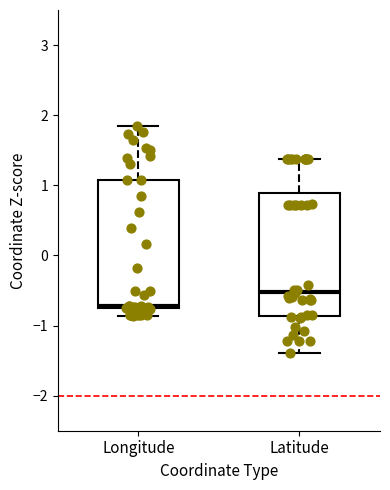

Reading left to right, read every box against the y-axis: the position of its median line, the range the box covers, and the ends of its whiskers. The values are not printed on the chart, so give them approximately, as read against the axis.

Longitude: median -0.7, box -0.8 to 1.1, whiskers -0.9 to 1.8
Latitude: median -0.5, box -0.9 to 0.9, whiskers -1.4 to 1.4